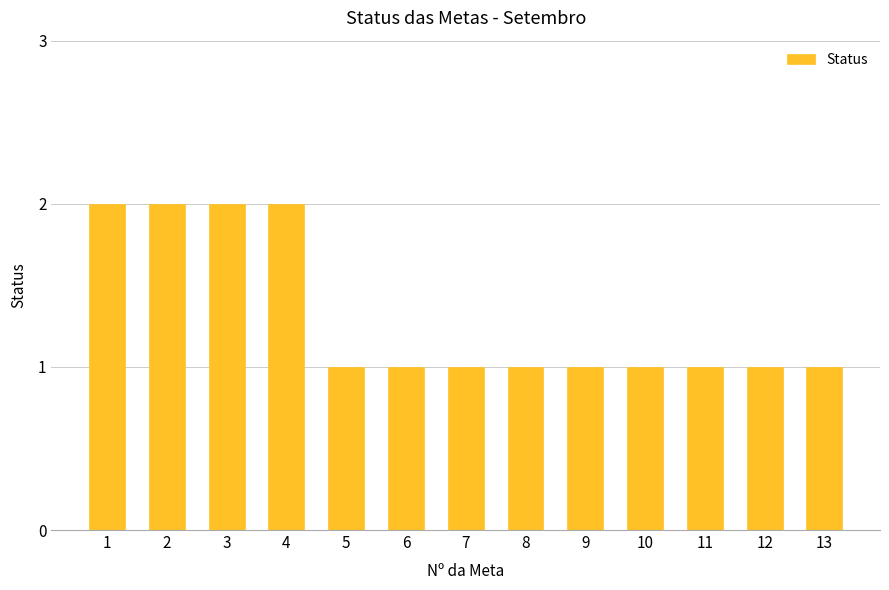

What is the sum of all values?

17